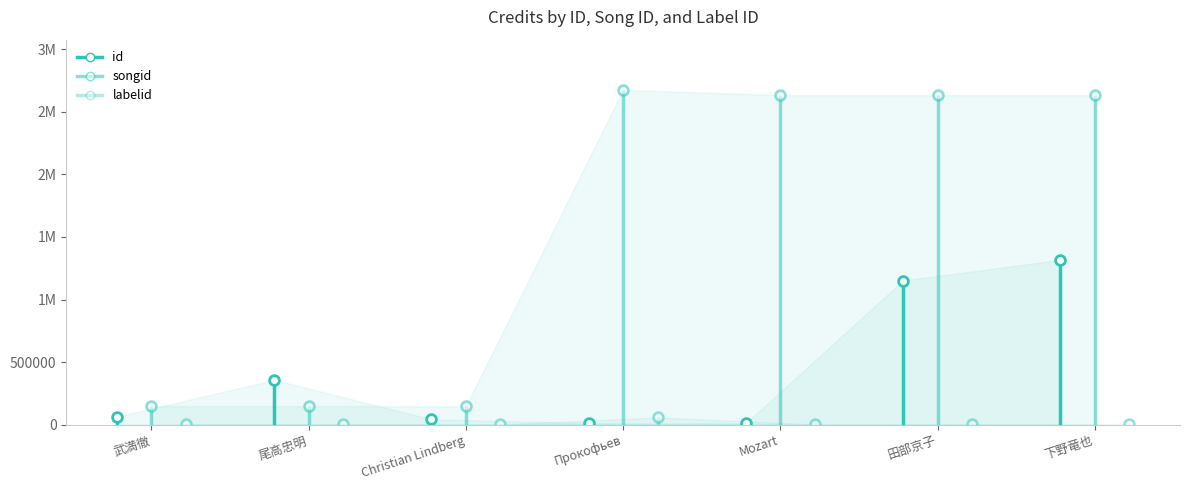

Is the value of labelid at Прокофьев greater than the value of songid at Прокофьев?

No